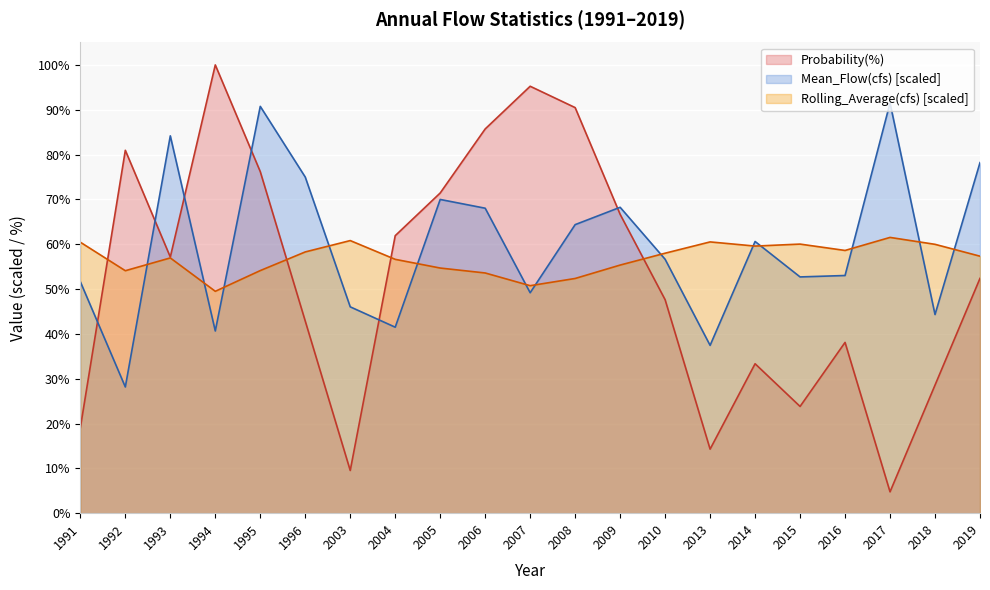

Reading left to right, extract all data points from this chart.

Mean_Flow(cfs): 51.6	28.2	84.2	40.6	90.8	75.0	46.0	41.5	70.0	68.0	49.2	64.4	68.2	56.6	37.4	60.6	52.7	53.0	91.5	44.3	78.2
Rolling_Average(cfs): 60.4	54.1	56.9	49.5	54.1	58.3	60.8	56.6	54.7	53.6	50.7	52.4	55.3	58.0	60.5	59.6	60.0	58.6	61.5	60.0	57.3
Probability(%): 19.0	81.0	57.1	100.0	76.2	42.9	9.5	61.9	71.4	85.7	95.2	90.5	66.7	47.6	14.3	33.3	23.8	38.1	4.8	28.6	52.4